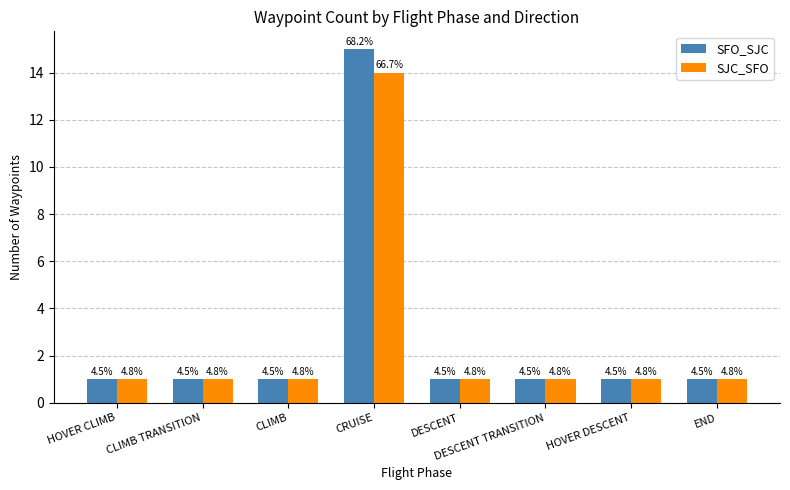

True or false: SJC_SFO has a value of 0 at END.

False